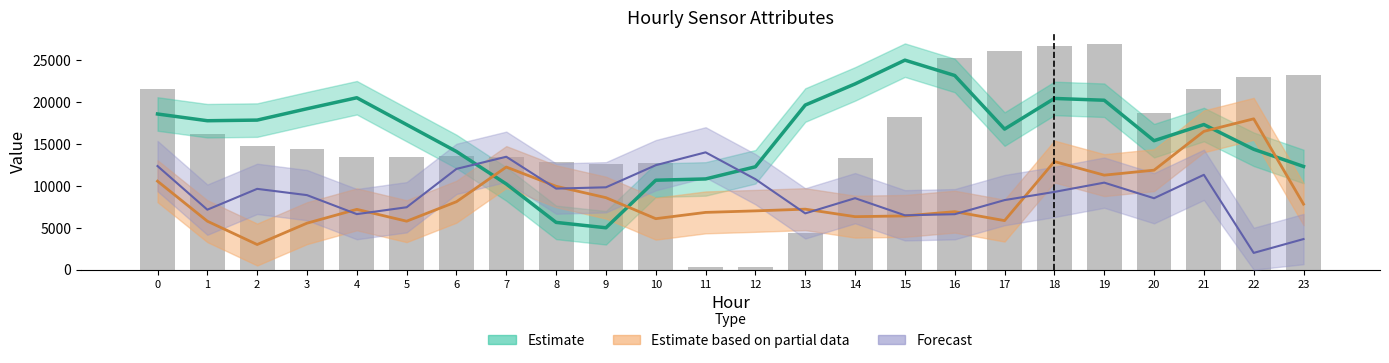

Which label corresponds to the smallest value in the chart?

11